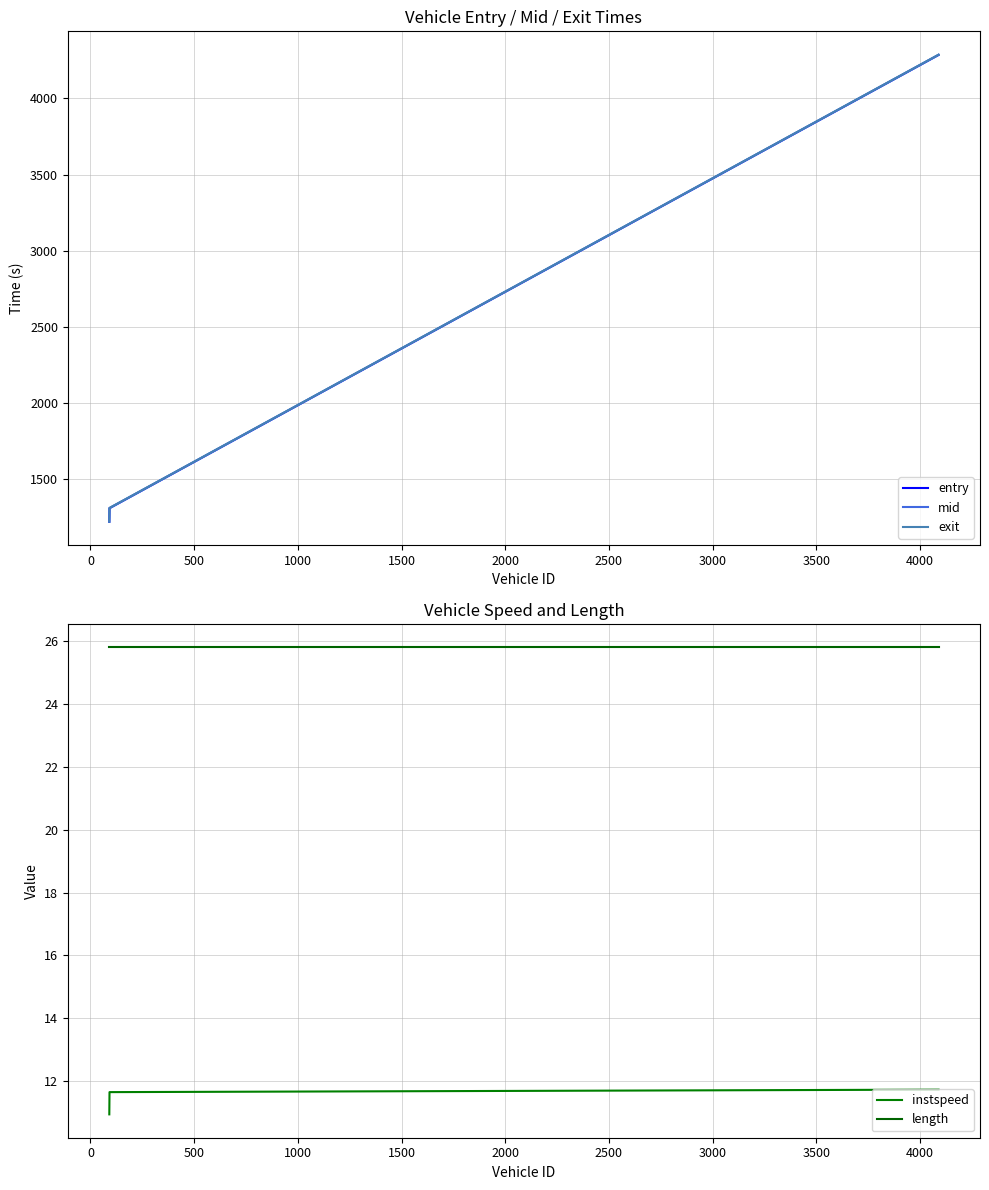

What is the sum of all instspeed values?

34.3